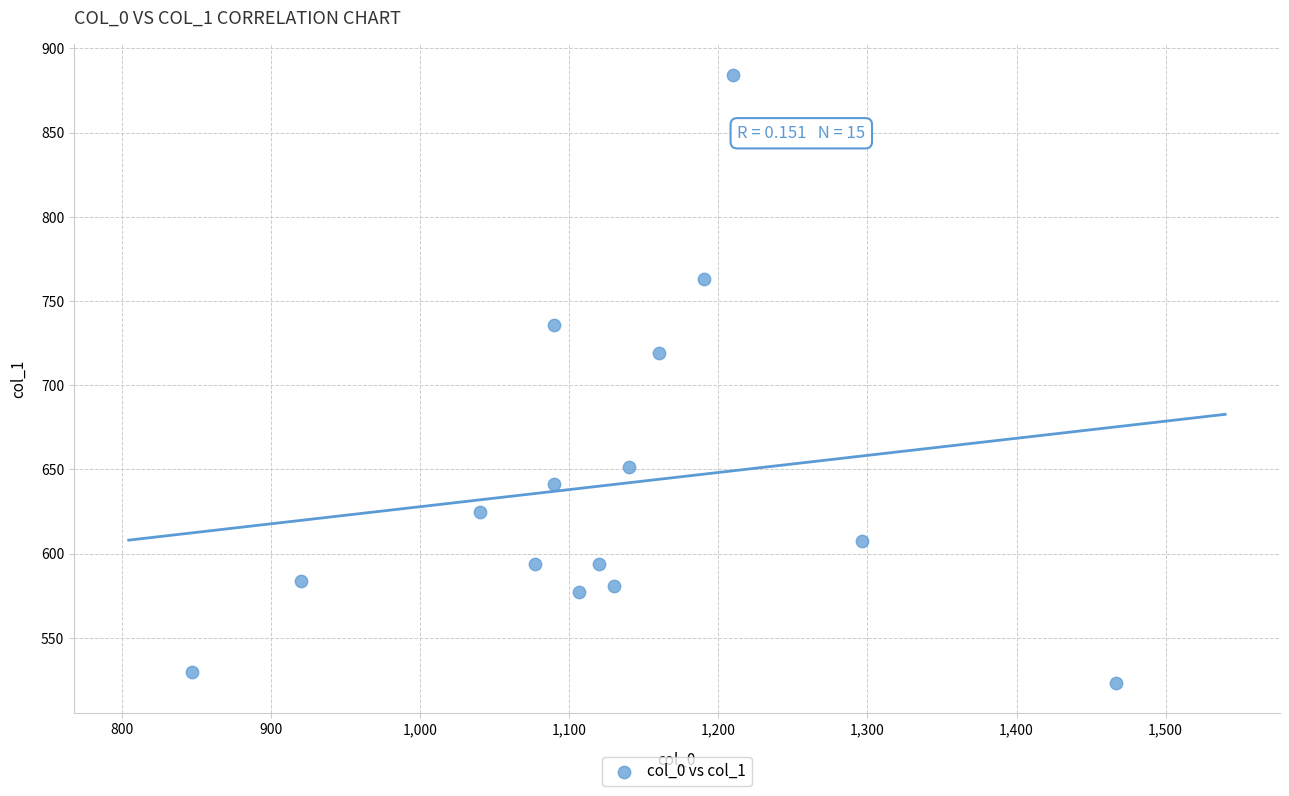

What Y value in the scatter plot is closest to 703?

718.9